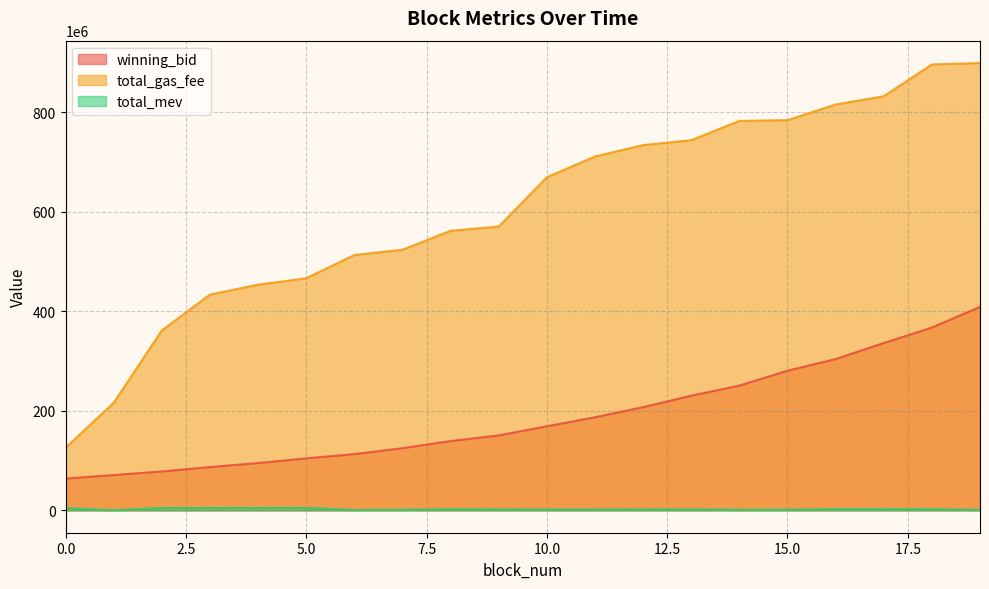

Does the chart have visible grid lines?

Yes